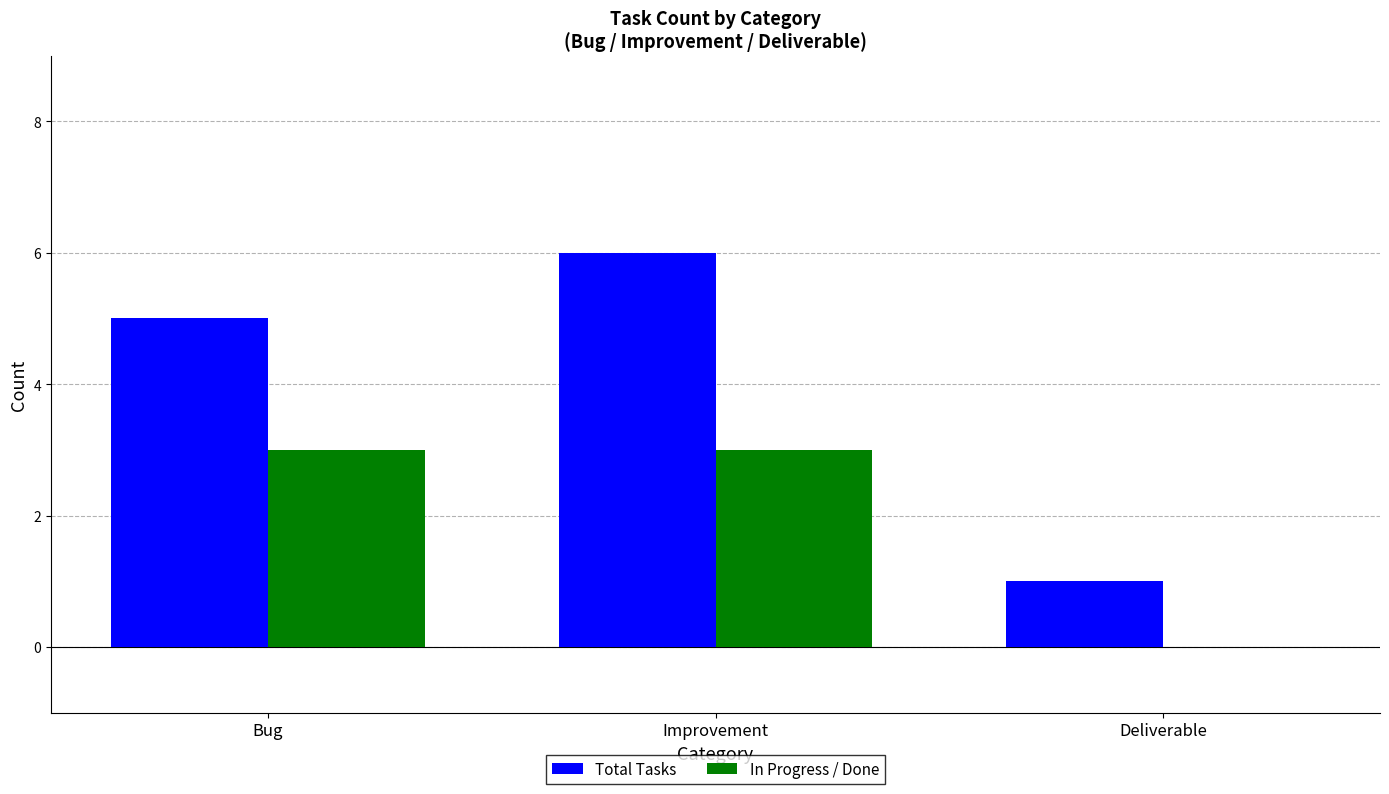

What is the total value across all series at Deliverable?

1